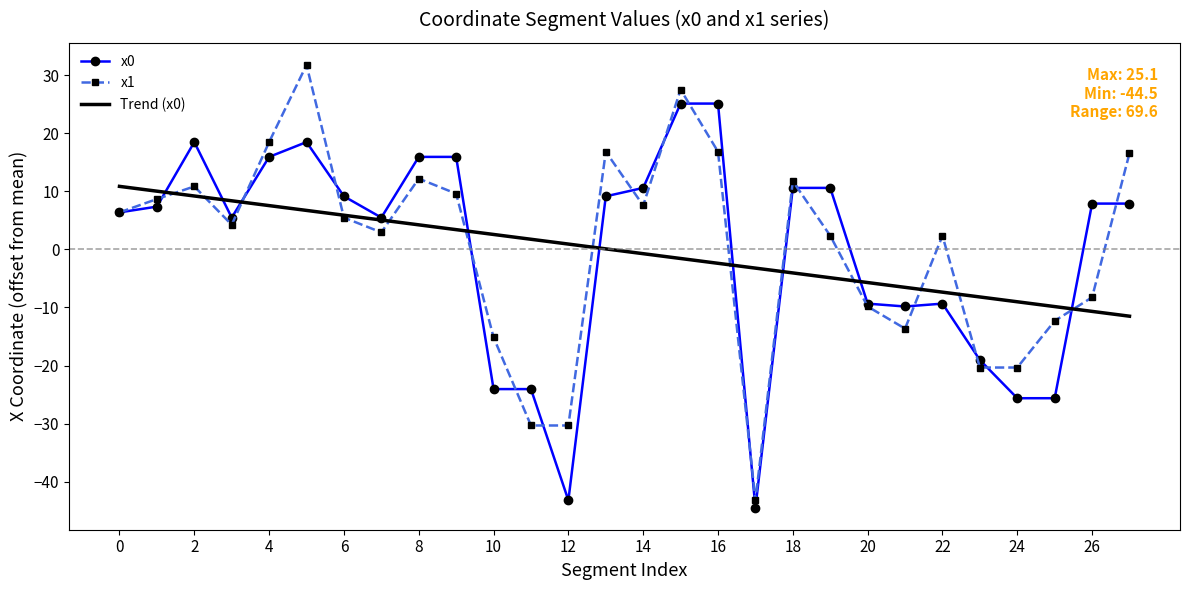

At which label does x0 first exceed 7?

1